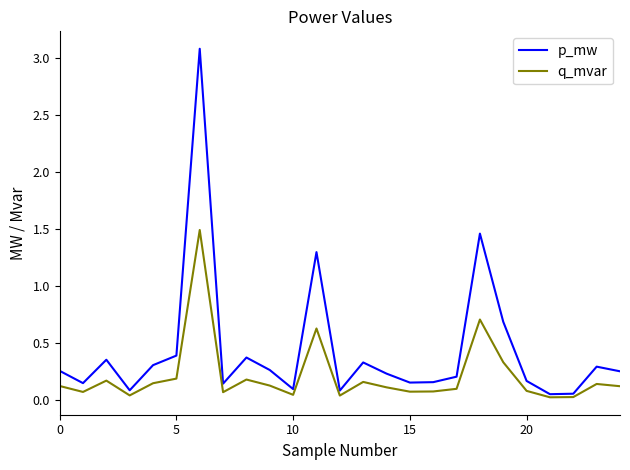

Which series has the widest spread of values?

p_mw